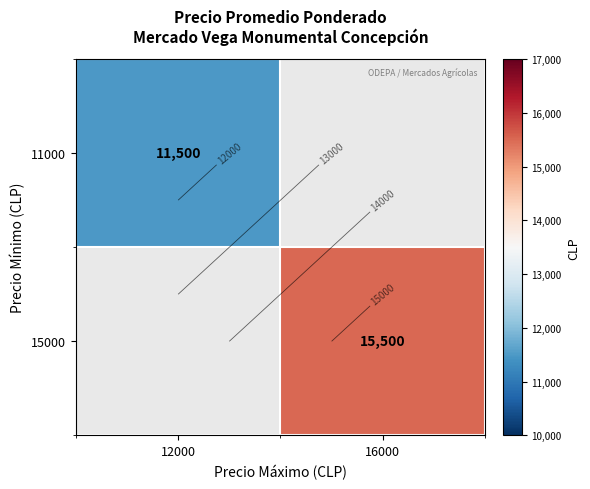

True or false: 11000 has a value of 11500.0 at 12000.

True